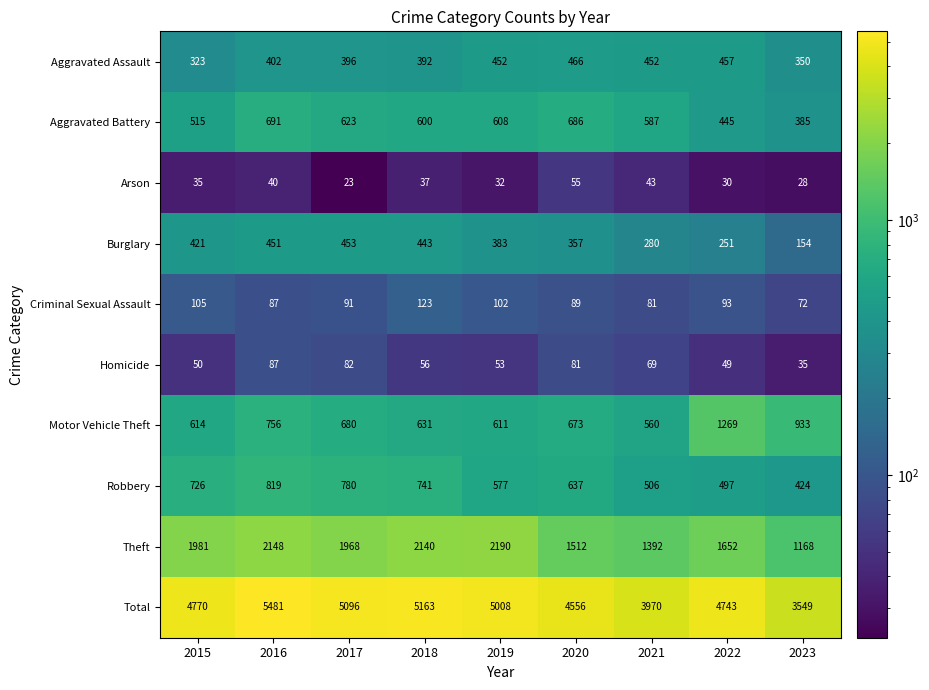

Which series has the largest range (max minus min)?

Total